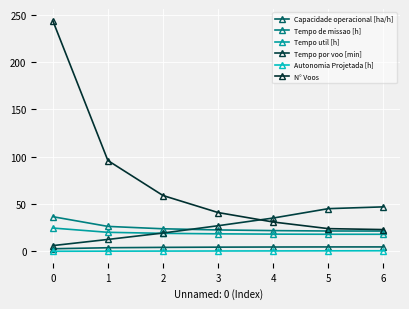

What is the highest value of the Tempo de missao [h] series?

36.6